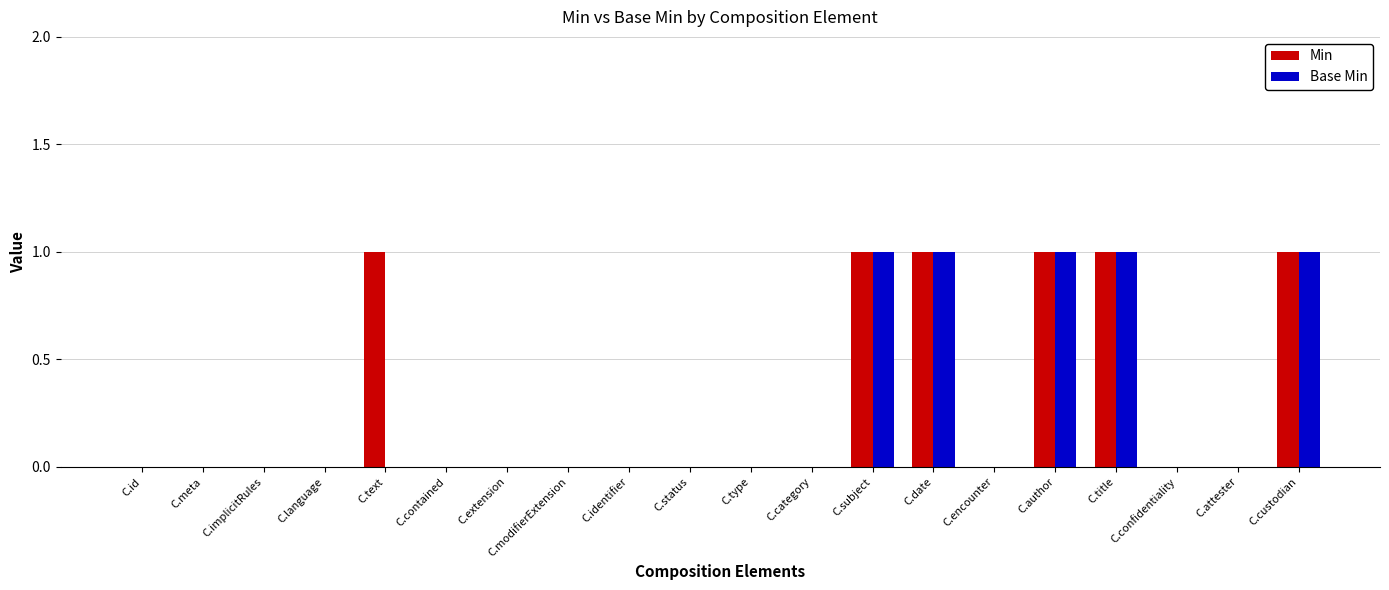

The value of Base Min at C.extension is 0. True or false?

True